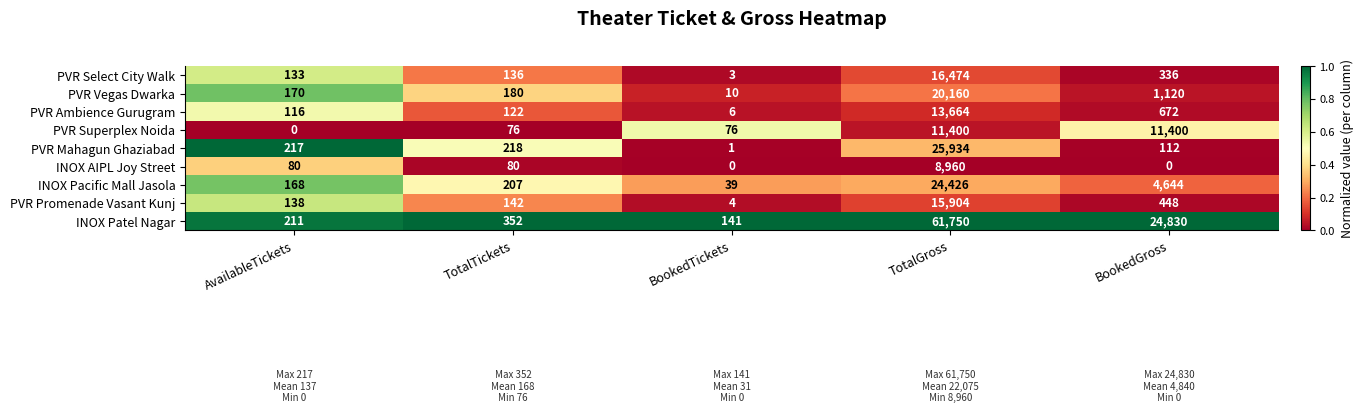

At which category is the sum across all series the highest?

TotalGross